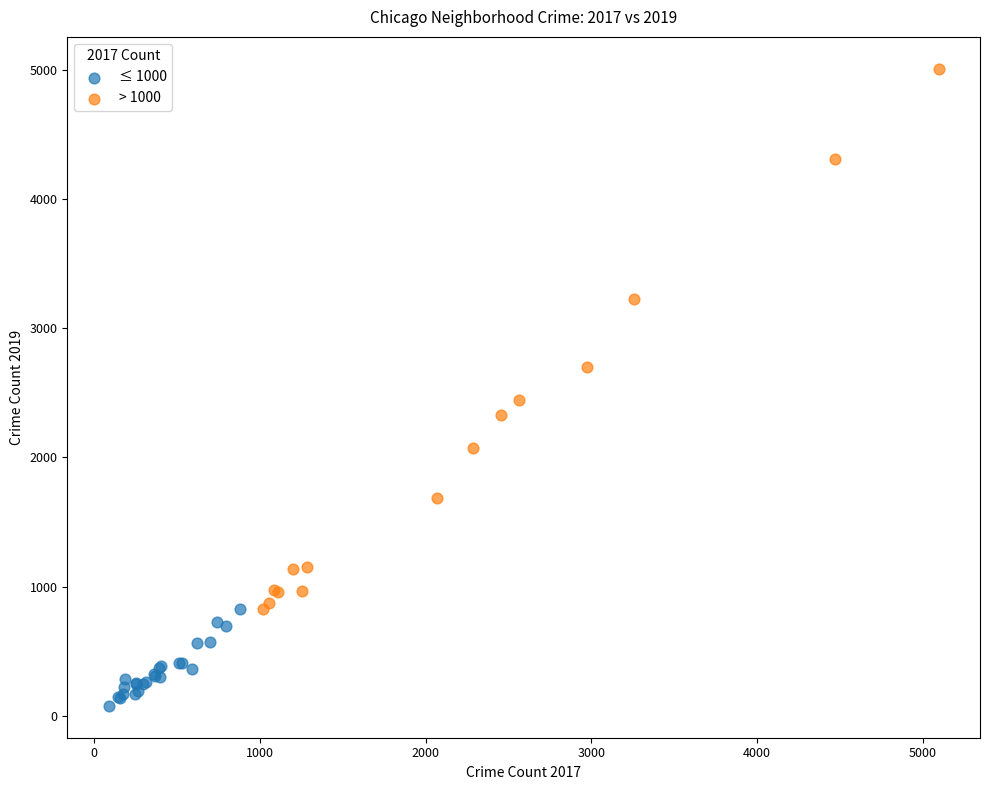

What are all the series names shown in the legend?

≤ 1000, > 1000